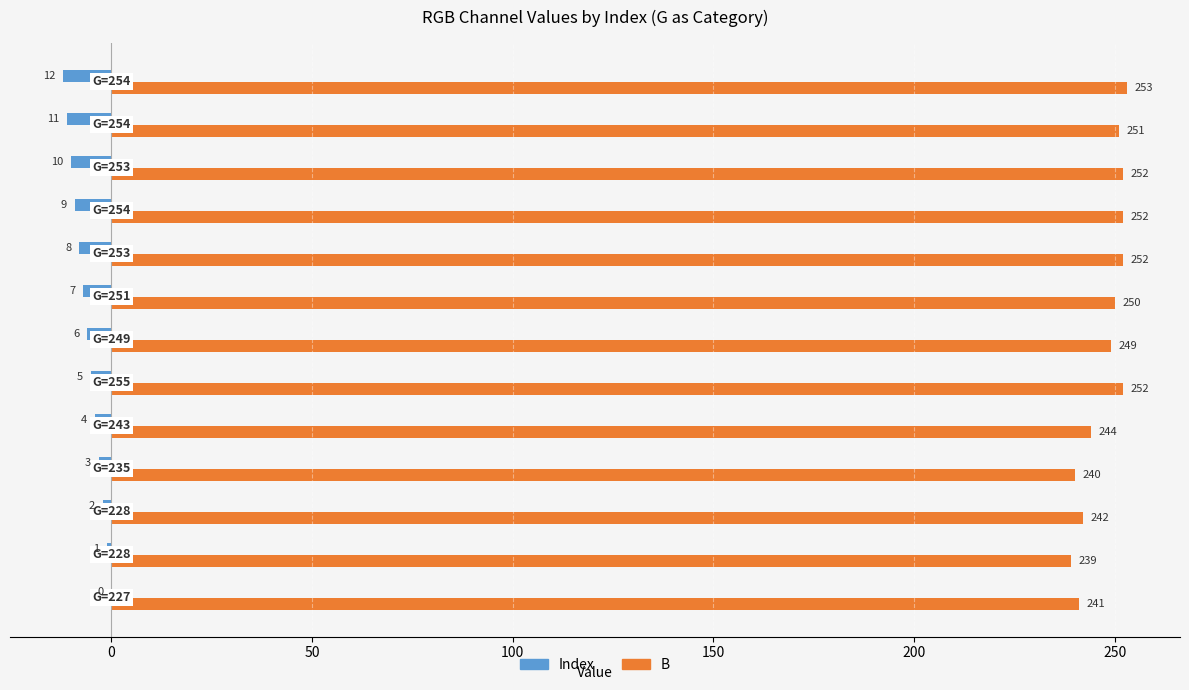

Which series has the largest total across all categories?

B